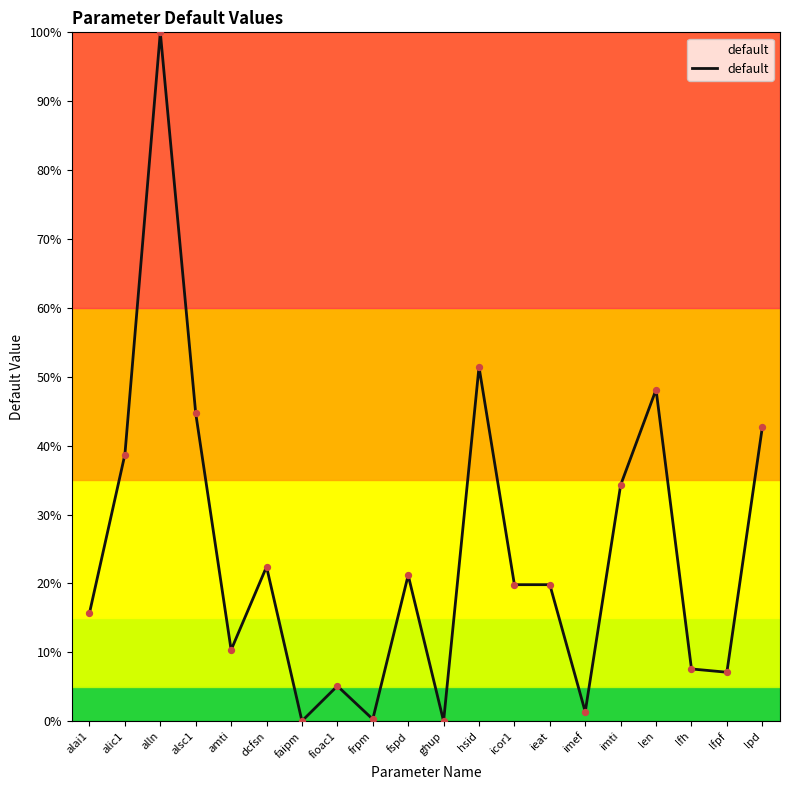

Between ghup and imti, which is larger?

imti